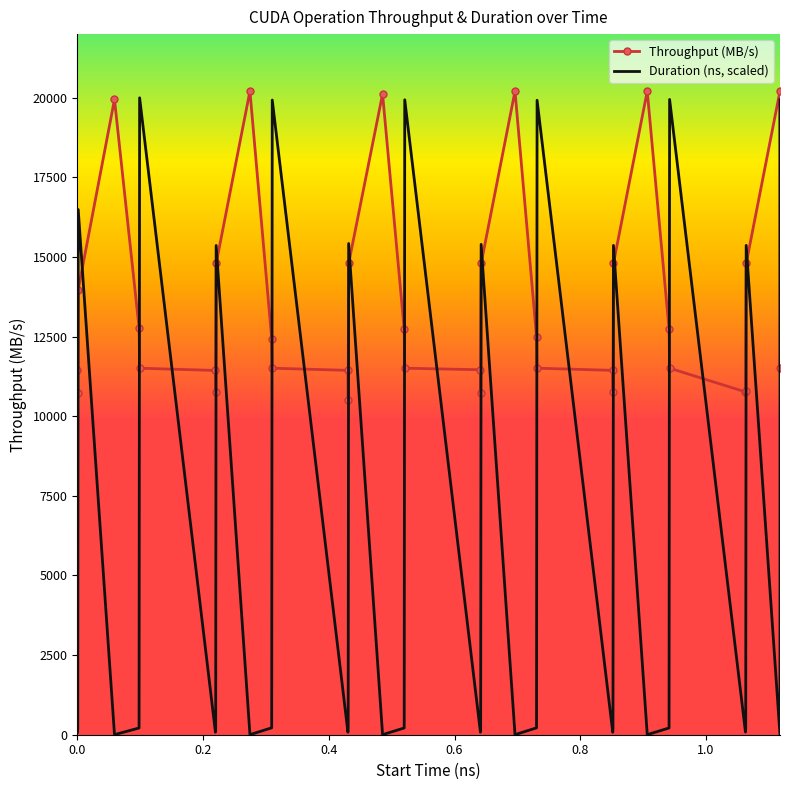

Which series has the largest total across all categories?

Throughput (MB/s)